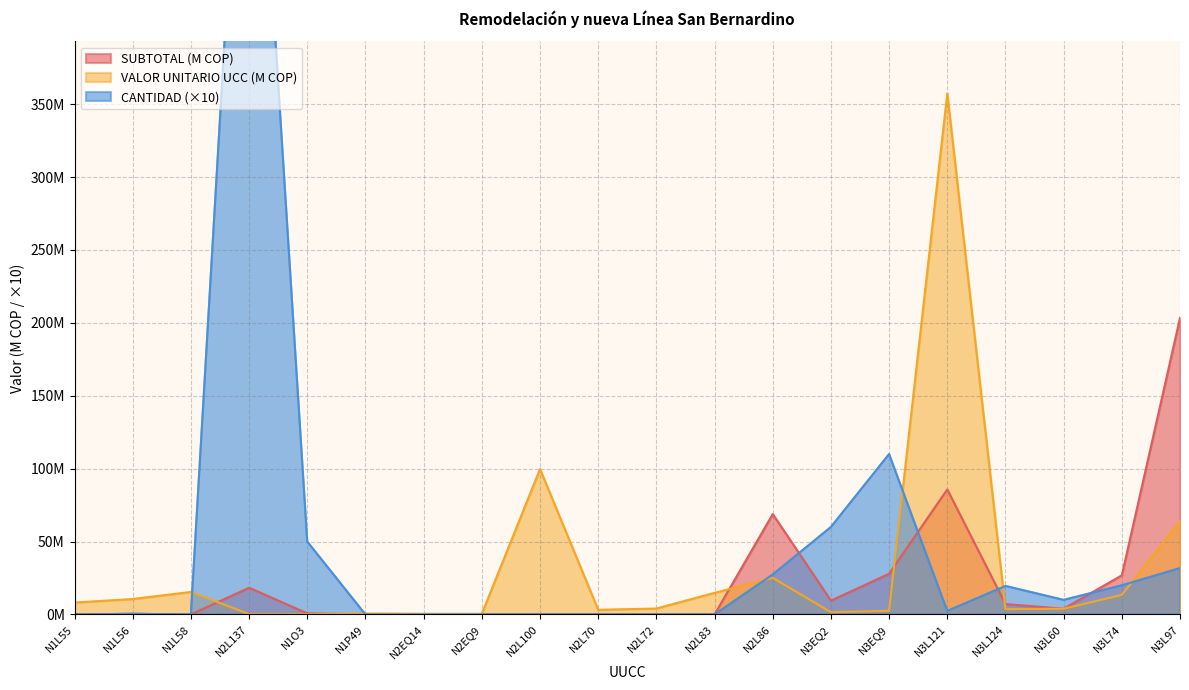

Is the value of VALOR UNITARIO UCC at N3L97 greater than the value of SUBTOTAL at N1P49?

Yes